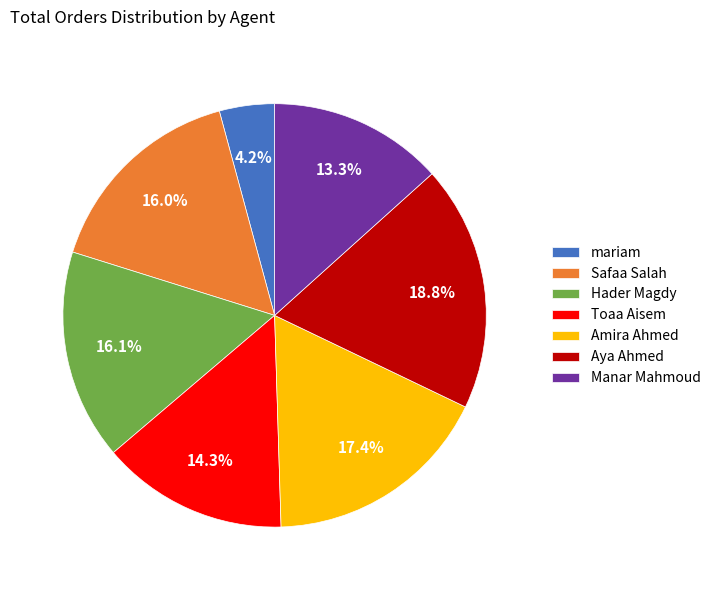

Which slice is the smallest?

mariam